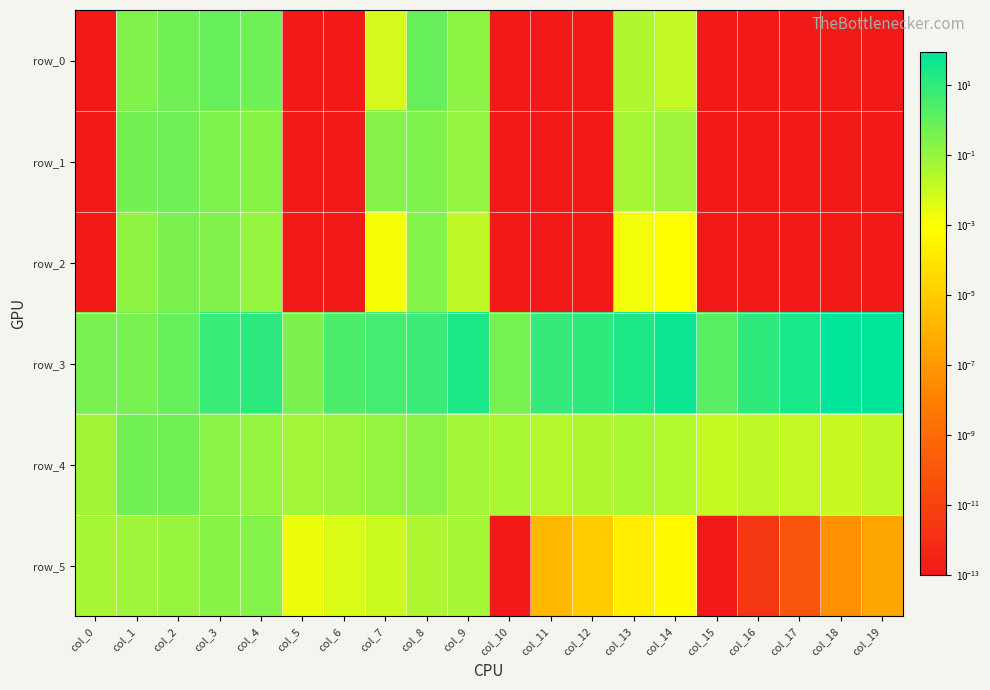

True or false: row_3 has a value of 10.7 at col_16.

True